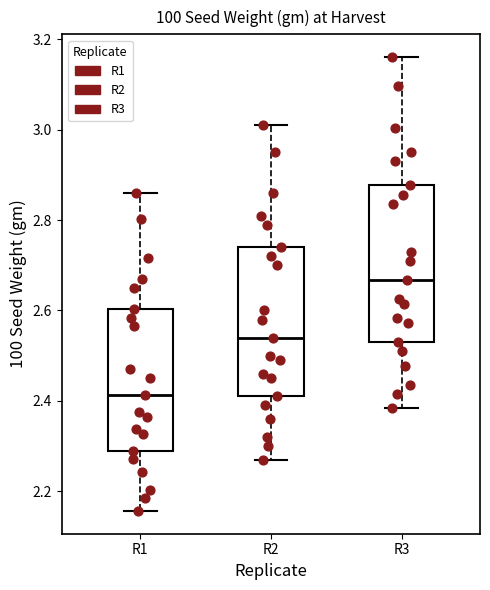

Reading left to right, transcribe this box plot: for each box, give where its median line is, the range the box spans, and where its two whiskers end, as read against the y-axis. The values are not printed on the chart, so give them approximately, as read against the axis.

R1: median 2.42, box 2.28 to 2.60, whiskers 2.16 to 2.86
R2: median 2.54, box 2.42 to 2.74, whiskers 2.28 to 3.02
R3: median 2.66, box 2.54 to 2.88, whiskers 2.38 to 3.16